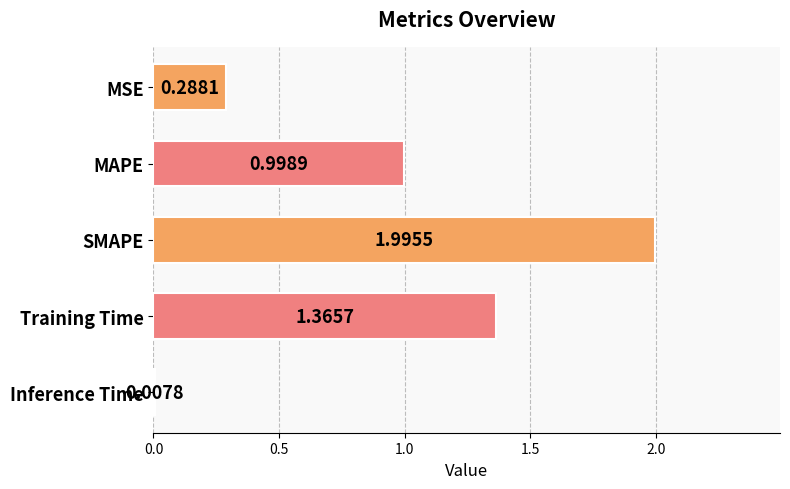

What is the difference between the values at MAPE and Inference Time?

1.0